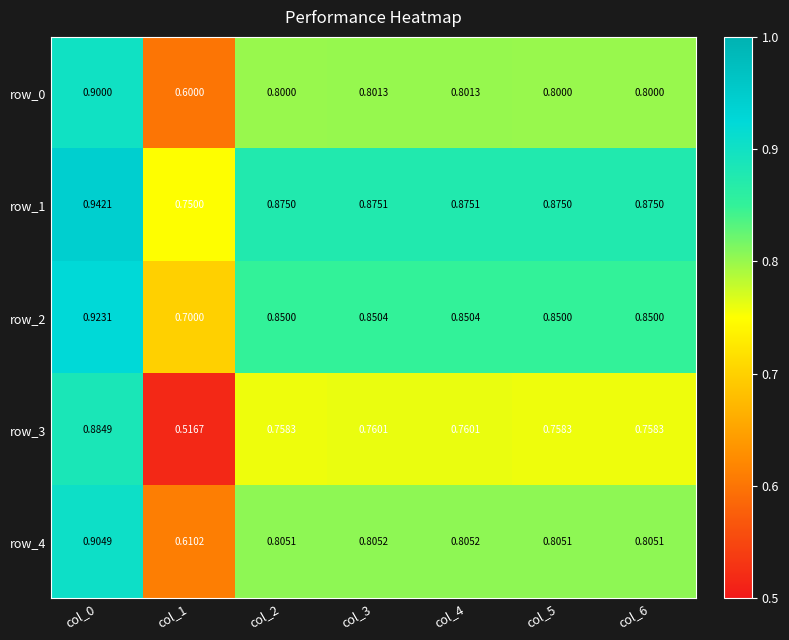

What is the average value of the row_3 series?

0.7